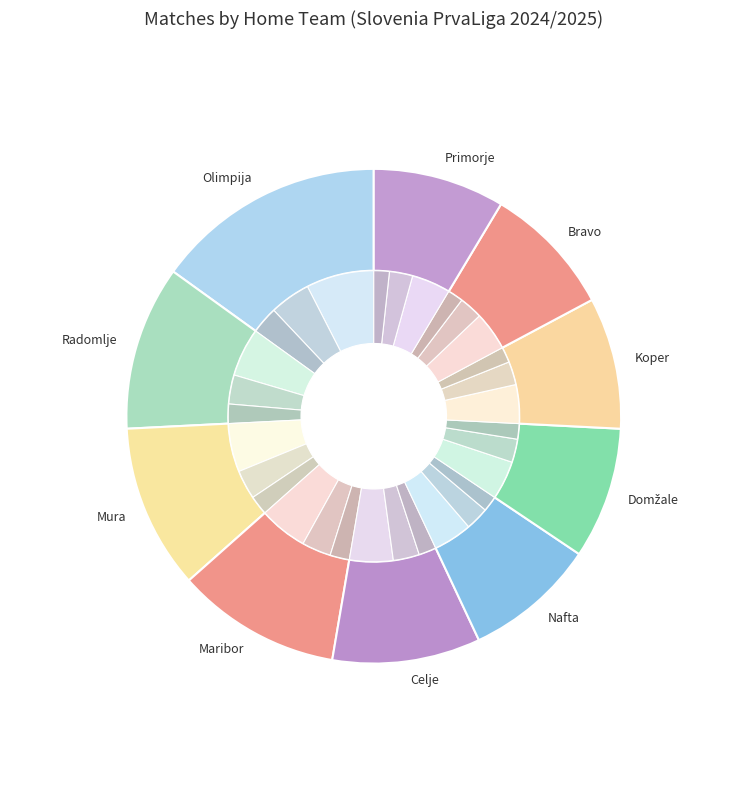

Is the sum of Nafta and Koper greater than half?

No